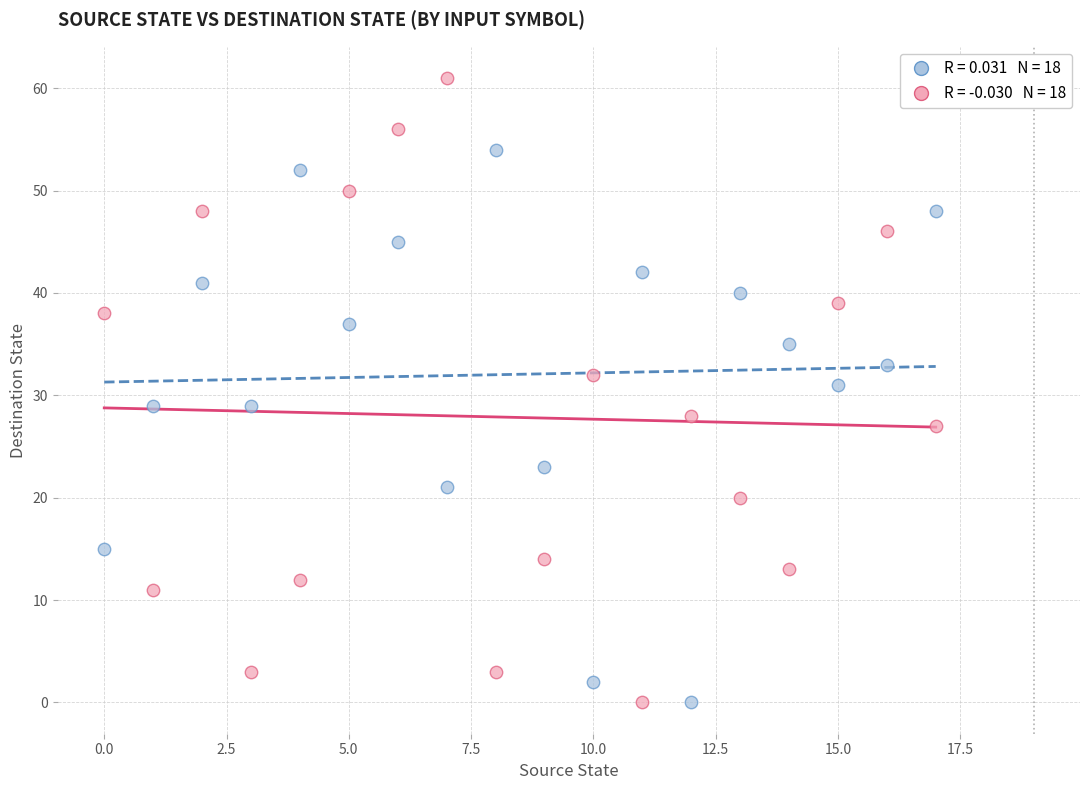

Across all data points, what is the range of Y values (max minus min)?

61